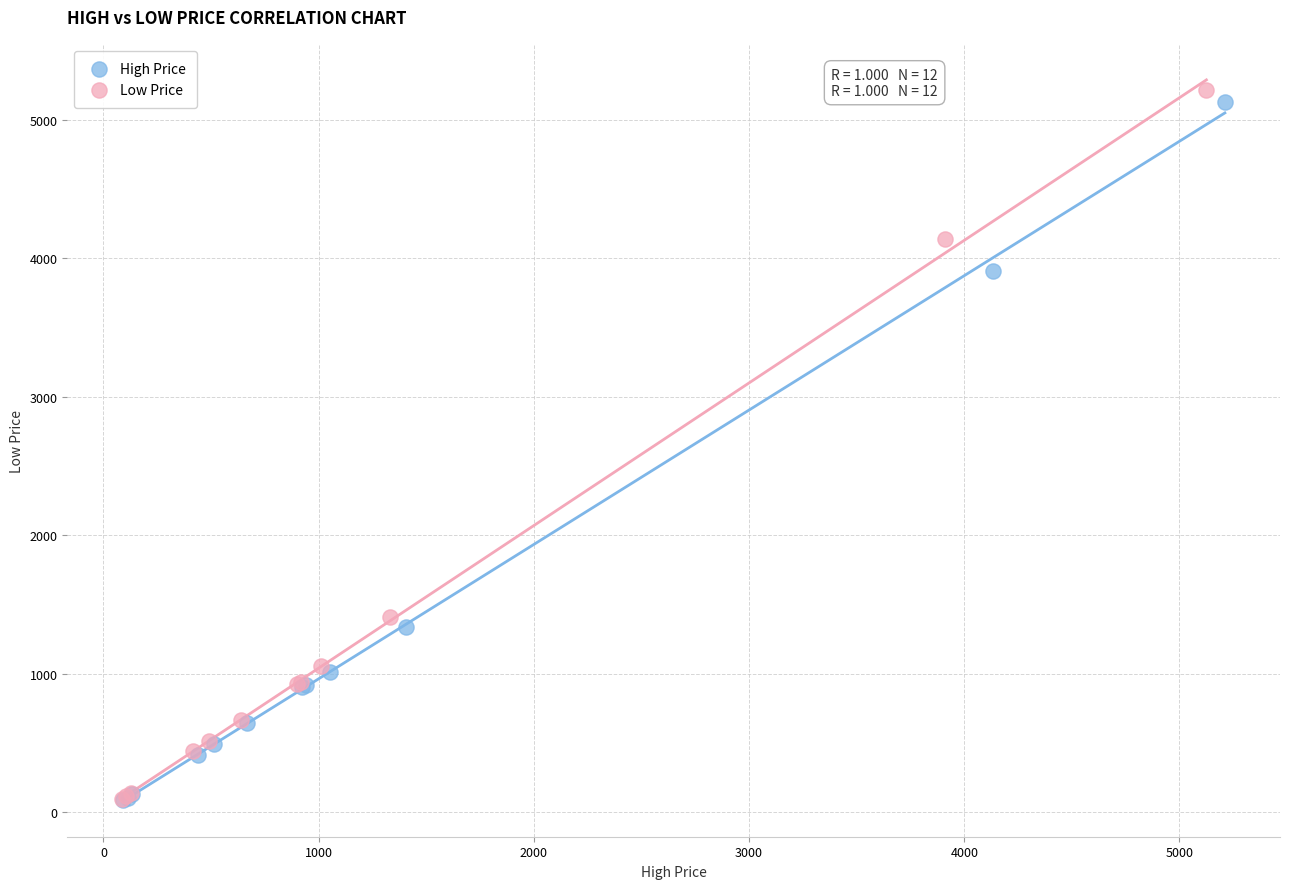

Which series reaches the maximum Y coordinate?

Low Price